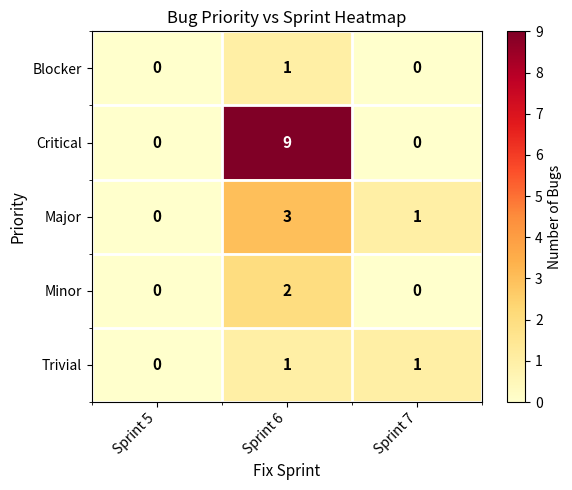

Count the number of categories in the chart.

3